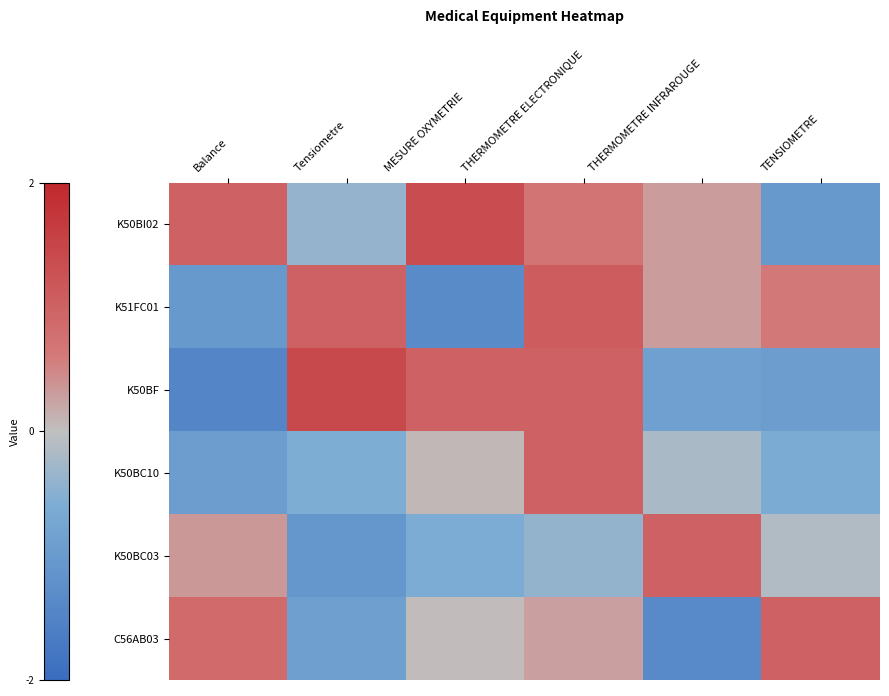

Reading left to right, what are all the values shown in this chart?

K50BI02: Balance=1.0	Tensiometre=-0.4	MESURE OXYMETRIE=1.4	THERMOMETRE ELECTRONIQUE=0.7	THERMOMETRE INFRAROUGE=0.3	TENSIOMETRE=-1.0
K51FC01: Balance=-1.0	Tensiometre=1.0	MESURE OXYMETRIE=-1.3	THERMOMETRE ELECTRONIQUE=1.1	THERMOMETRE INFRAROUGE=0.3	TENSIOMETRE=0.6
K50BF: Balance=-1.4	Tensiometre=1.4	MESURE OXYMETRIE=1.0	THERMOMETRE ELECTRONIQUE=1.0	THERMOMETRE INFRAROUGE=-0.9	TENSIOMETRE=-0.9
K50BC10: Balance=-0.9	Tensiometre=-0.6	MESURE OXYMETRIE=0.1	THERMOMETRE ELECTRONIQUE=1.0	THERMOMETRE INFRAROUGE=-0.2	TENSIOMETRE=-0.6
K50BC03: Balance=0.3	Tensiometre=-1.1	MESURE OXYMETRIE=-0.6	THERMOMETRE ELECTRONIQUE=-0.4	THERMOMETRE INFRAROUGE=1.0	TENSIOMETRE=-0.1
C56AB03: Balance=0.9	Tensiometre=-0.9	MESURE OXYMETRIE=0.0	THERMOMETRE ELECTRONIQUE=0.3	THERMOMETRE INFRAROUGE=-1.4	TENSIOMETRE=1.0